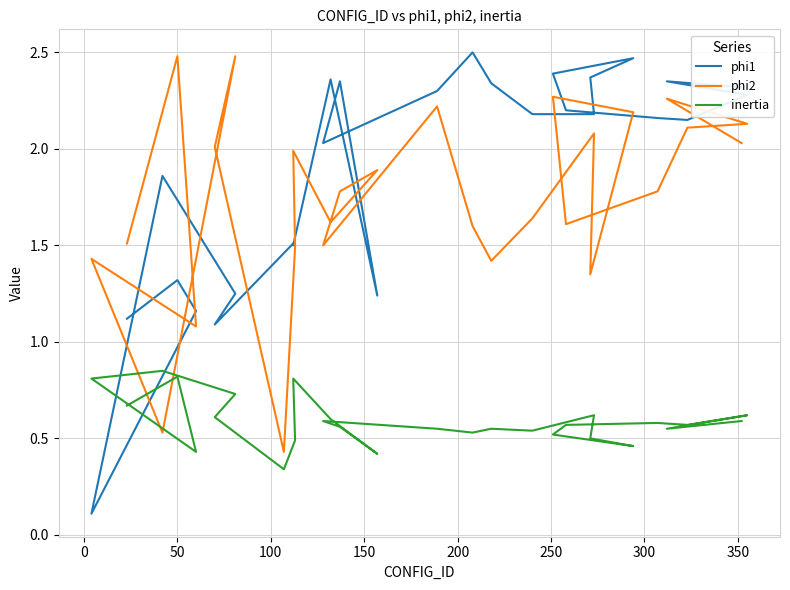

What is the difference between the maximum and minimum values in the inertia series?

0.5